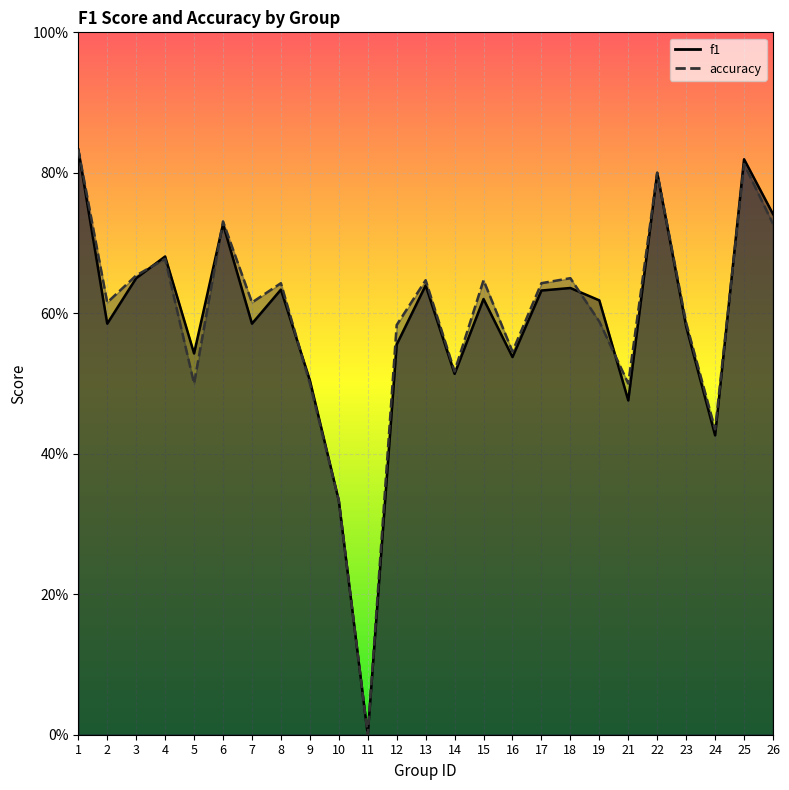

What is the value of the f1 point at the 4th from the left?

0.7